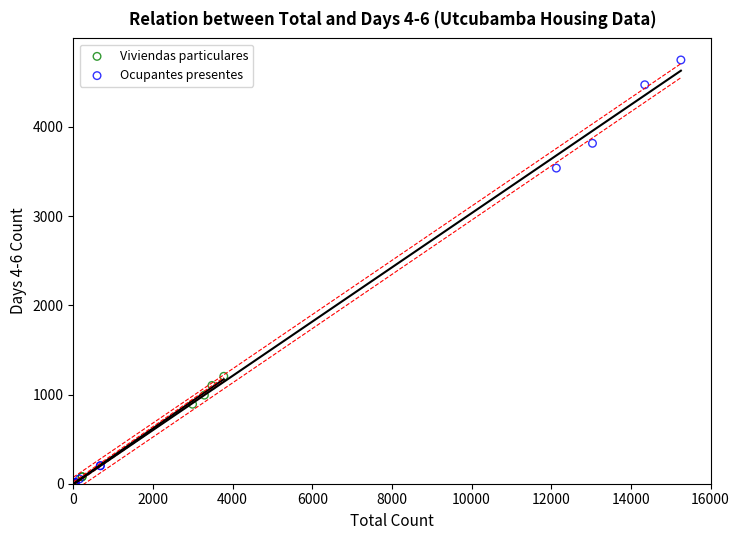

What are all the series names shown in the legend?

Viviendas particulares, Ocupantes presentes